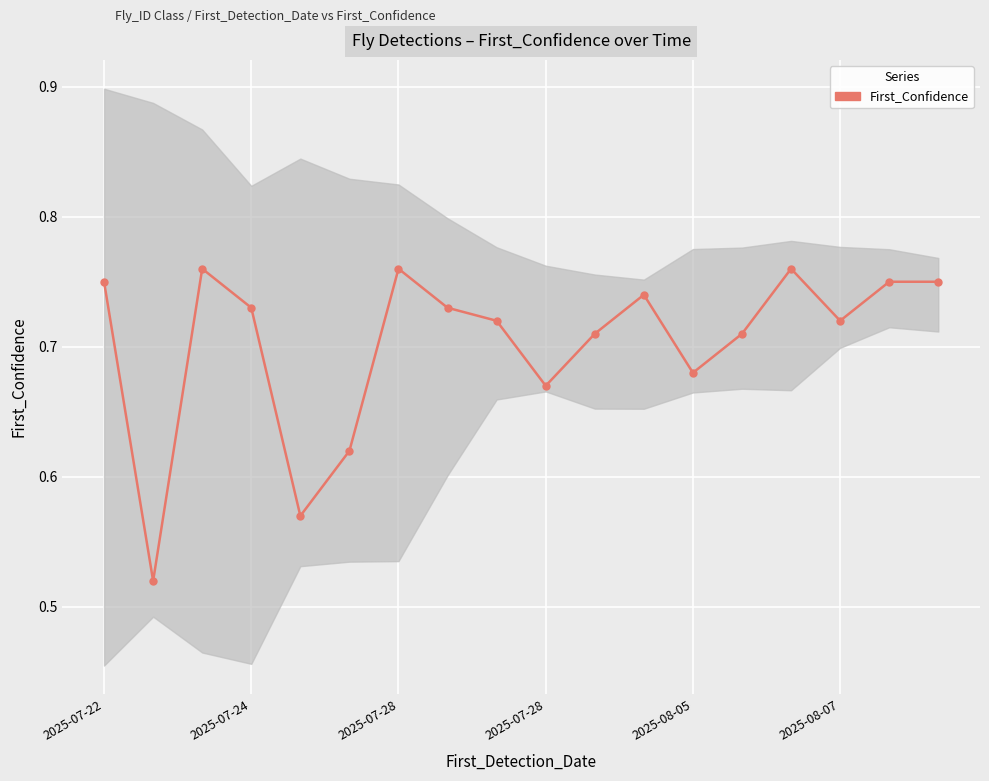

True or false: there are more than 1 points higher than both neighbors.

True